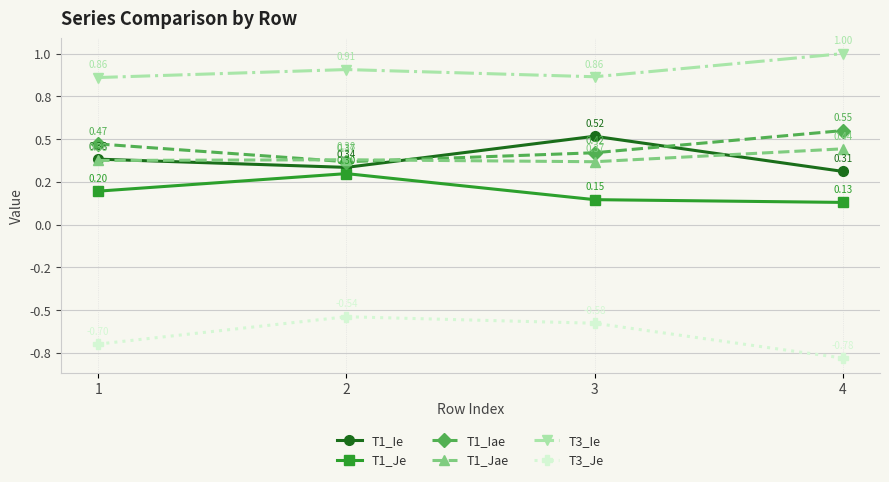

What are all the series names shown in the legend?

T1_Ie, T1_Je, T1_Iae, T1_Jae, T3_Ie, T3_Je